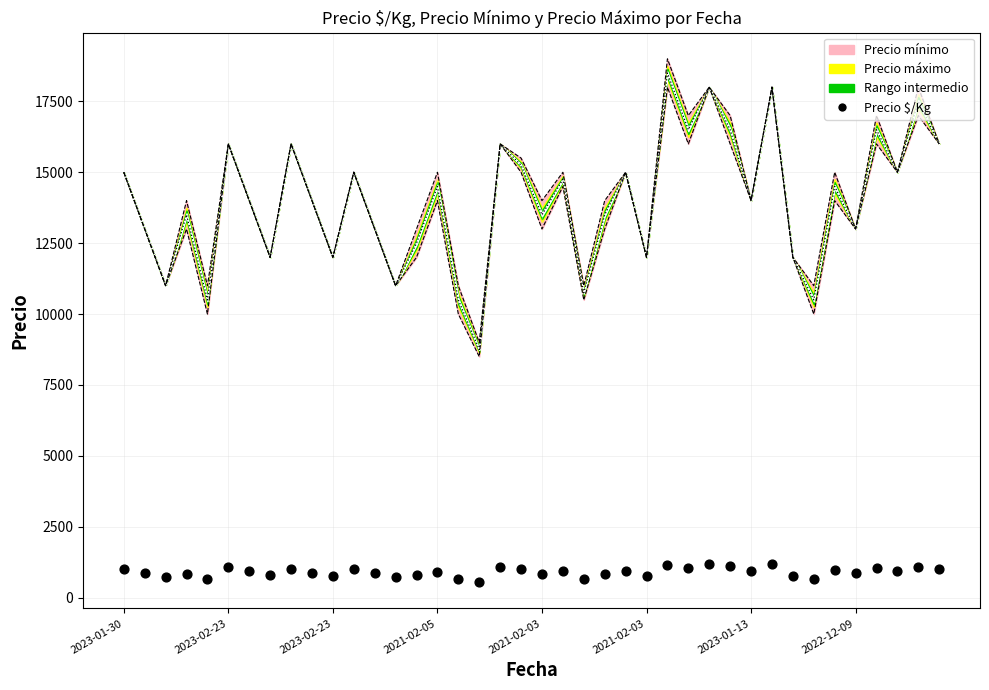

What is the ratio of the value at 20 to the value at 36?

0.8